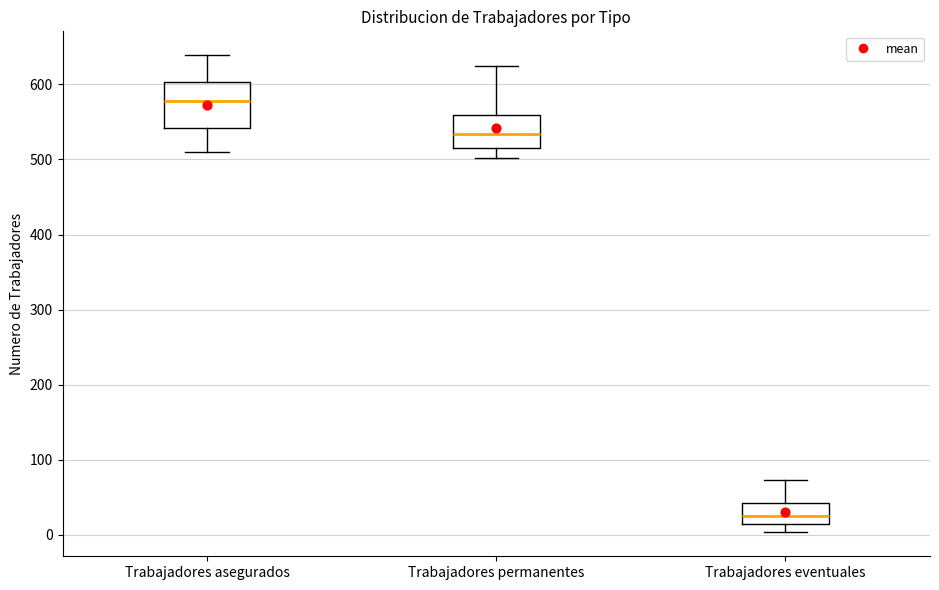

Where does the upper whisker of the box for Trabajadores asegurados end on the y-axis? The values are not printed on the chart, so give them approximately, as read against the axis.

640